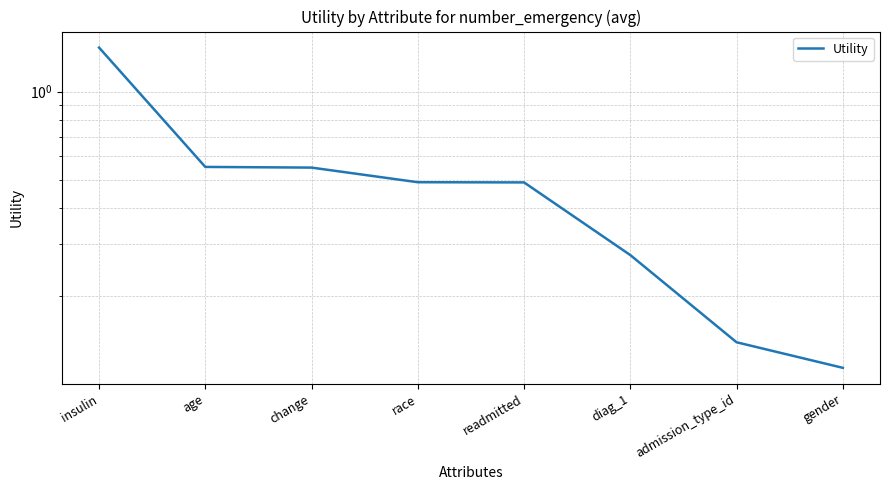

Rank the categories by value from lowest to highest.

gender, admission_type_id, diag_1, readmitted, race, change, age, insulin